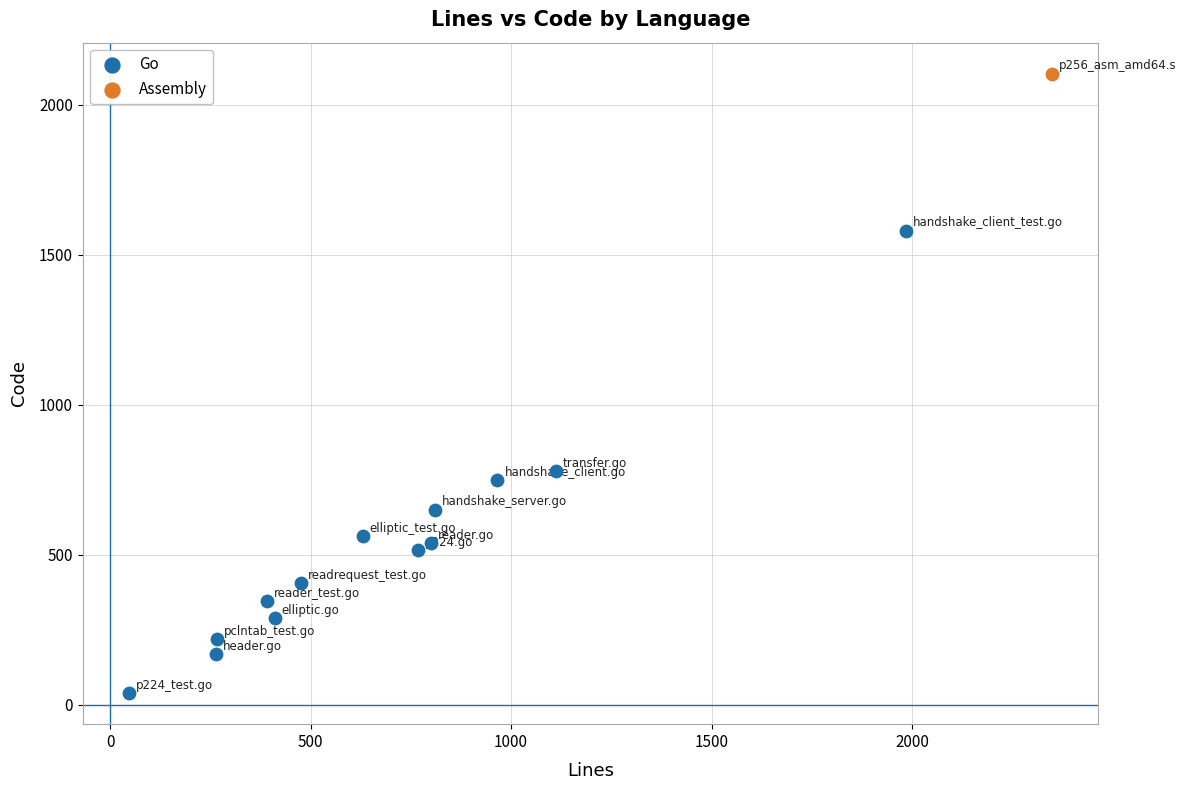

What are all the series names shown in the legend?

Go, Assembly